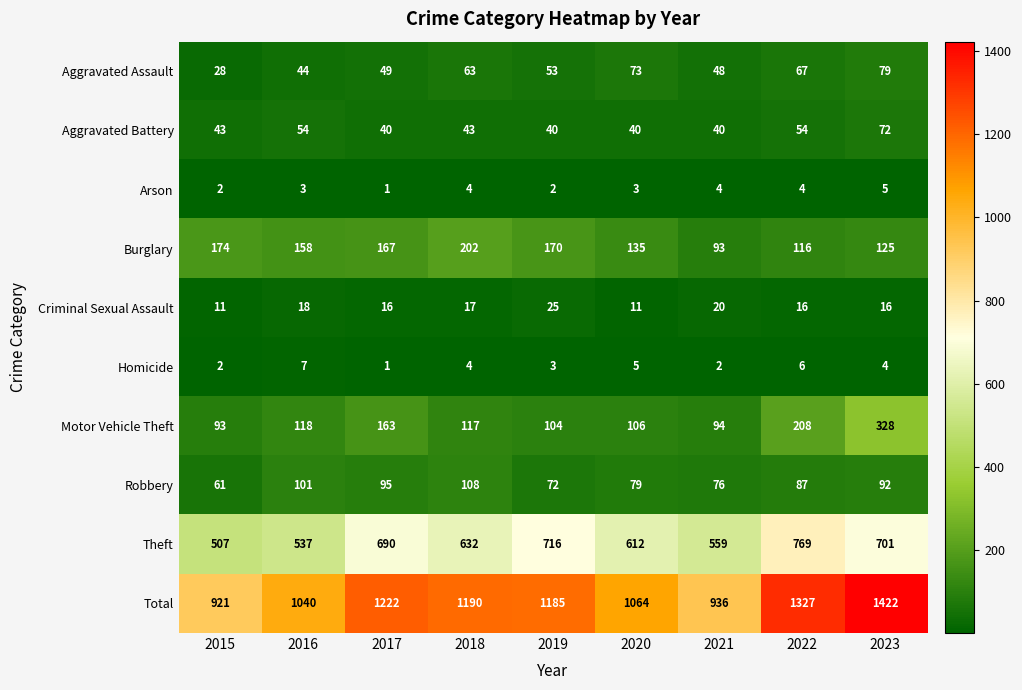

Between 2016 and 2021, which series saw the biggest shift?

Total